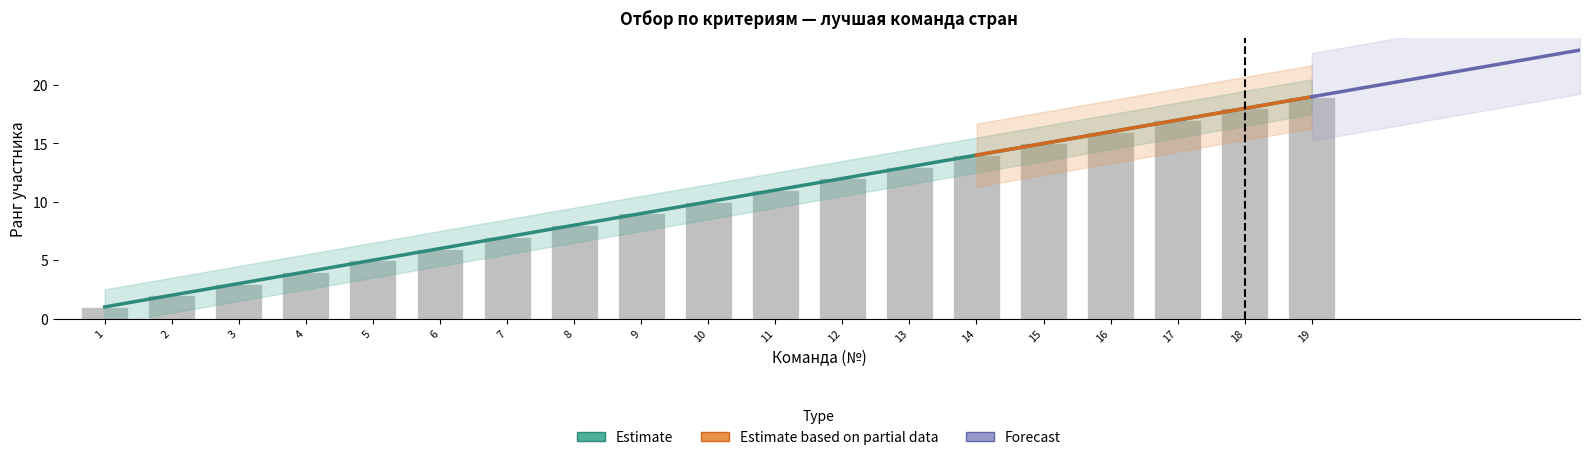

Reading left to right, what are all the values shown in this chart?

1	2	3	4	5	6	7	8	9	10	11	12	13	14	15	16	17	18	19